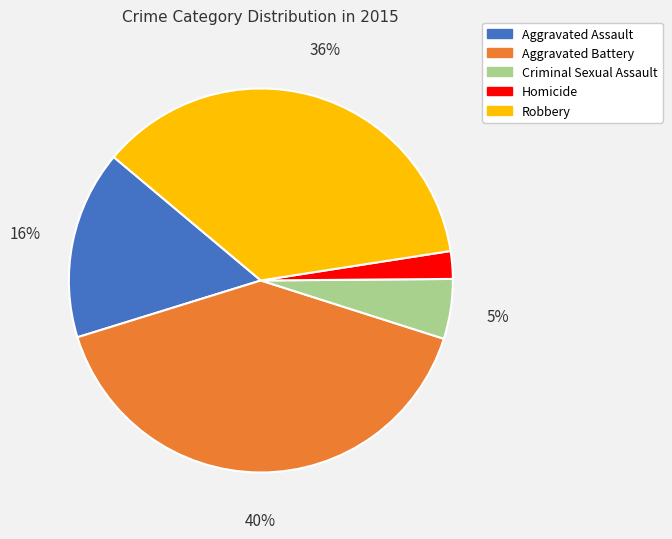

What is the ratio of the value at Aggravated Assault to the value at Aggravated Battery?

0.4